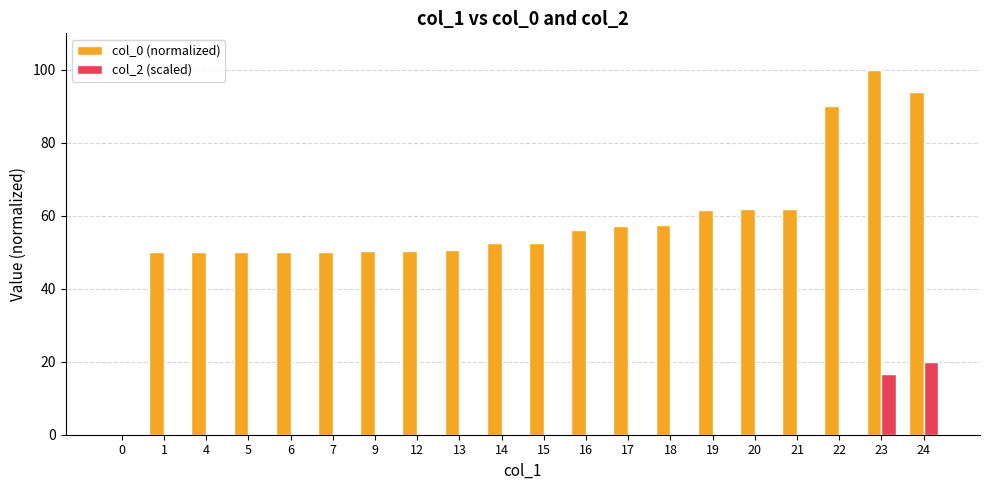

The col_0 (normalized) series shows 56.1 at 16. True or false?

True